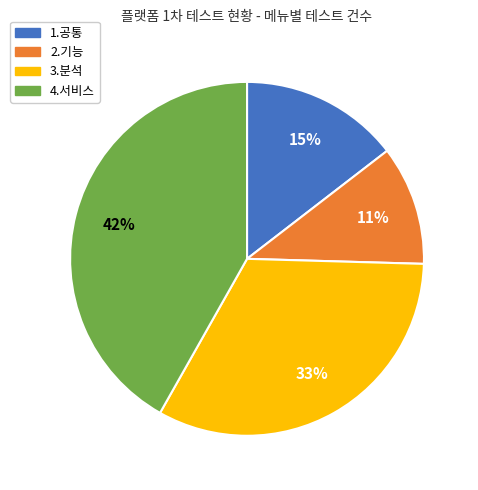

How many segments does this pie chart have?

4